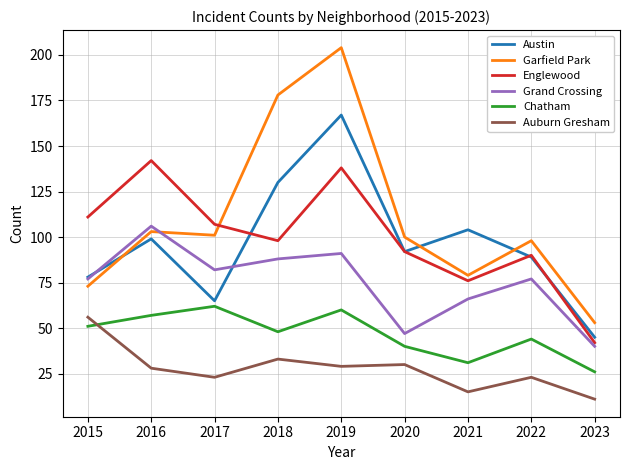

Reading left to right, list all the values displayed in this chart.

Austin: 2015=78	2016=99	2017=65	2018=130	2019=167	2020=92	2021=104	2022=89	2023=45
Garfield Park: 2015=73	2016=103	2017=101	2018=178	2019=204	2020=100	2021=79	2022=98	2023=53
Englewood: 2015=111	2016=142	2017=107	2018=98	2019=138	2020=92	2021=76	2022=90	2023=42
Grand Crossing: 2015=77	2016=106	2017=82	2018=88	2019=91	2020=47	2021=66	2022=77	2023=40
Chatham: 2015=51	2016=57	2017=62	2018=48	2019=60	2020=40	2021=31	2022=44	2023=26
Auburn Gresham: 2015=56	2016=28	2017=23	2018=33	2019=29	2020=30	2021=15	2022=23	2023=11